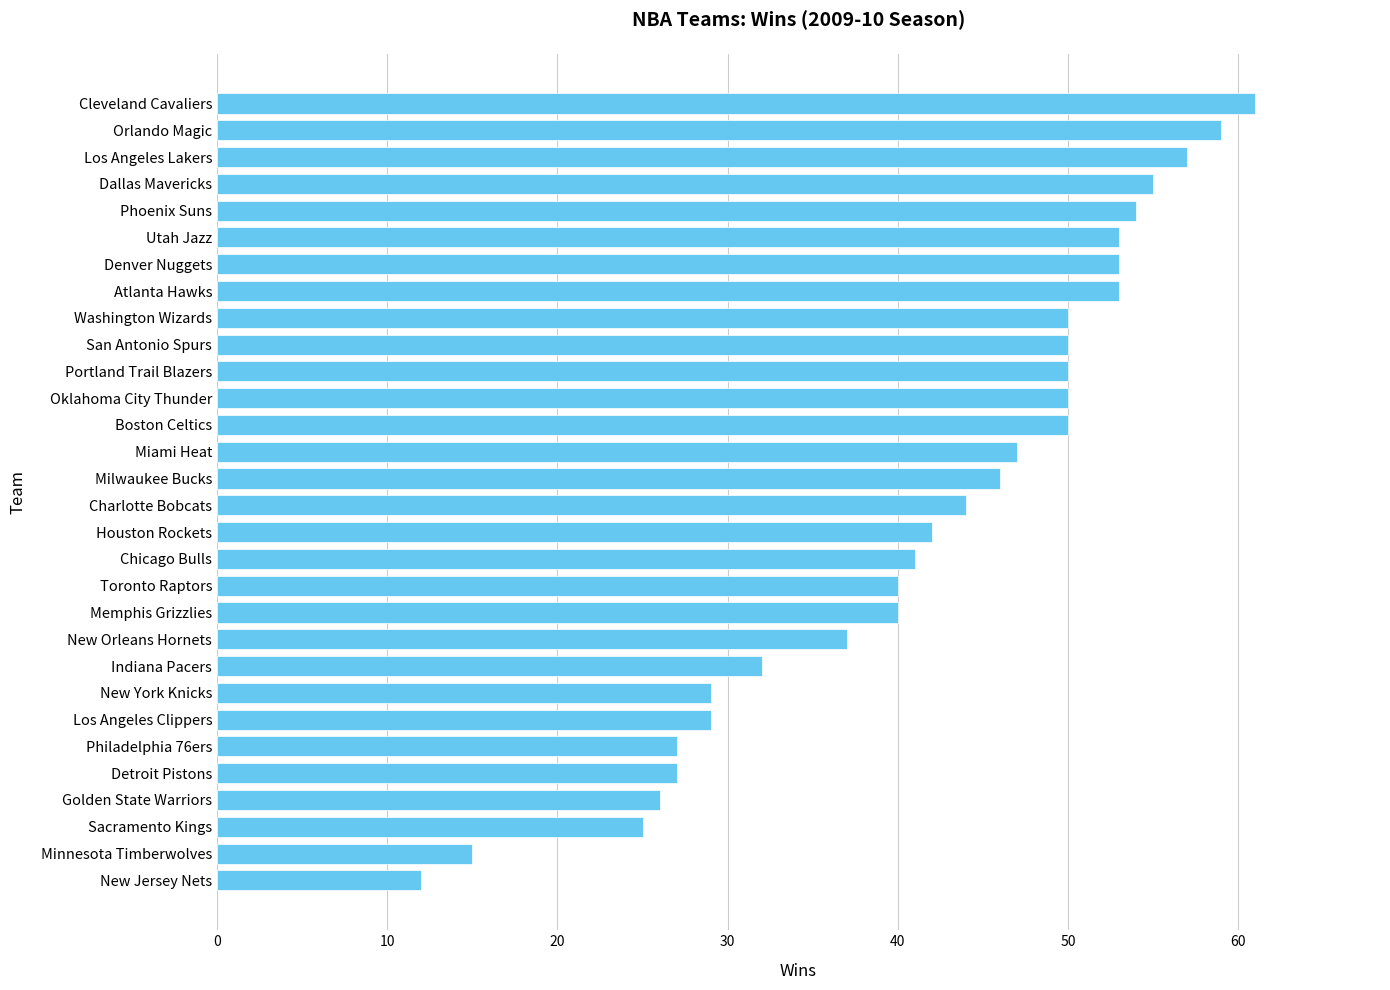

Which has a higher value, Charlotte Bobcats or Utah Jazz?

Utah Jazz